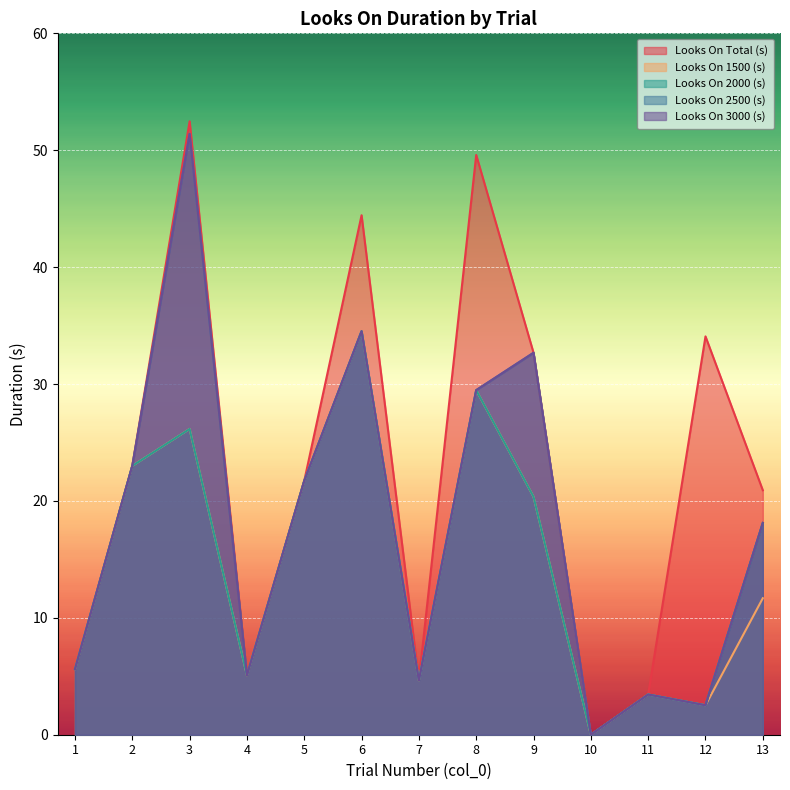

What is the total value across all series at 9?

138.7